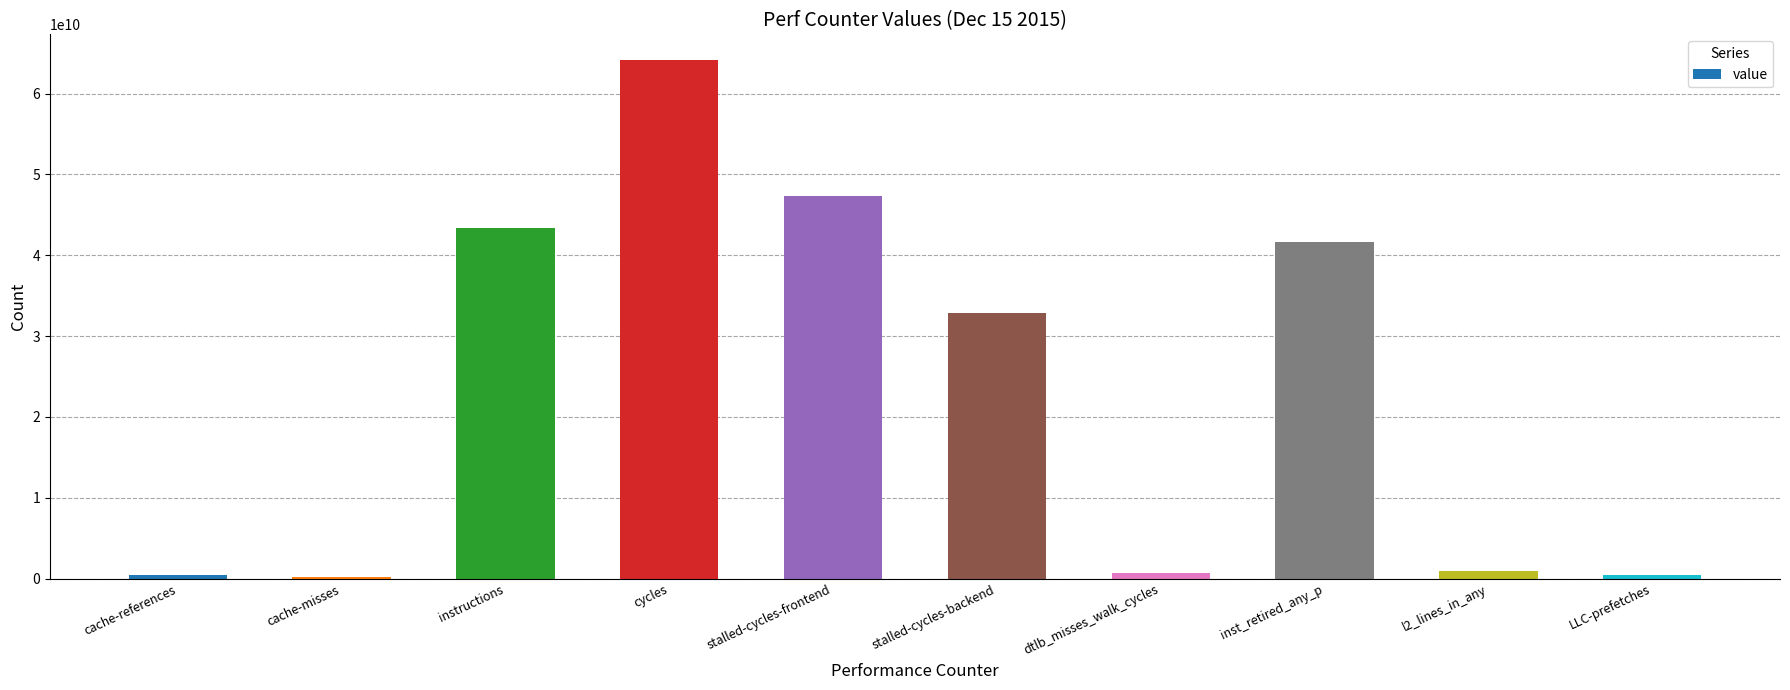

The value at stalled-cycles-backend is 32907211260. True or false?

True